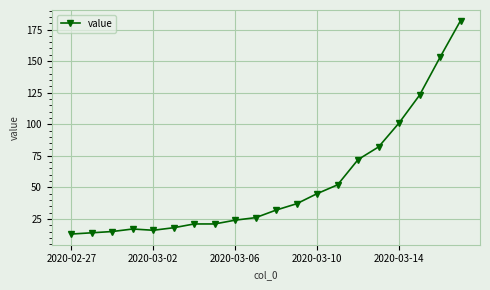

What is the sum of all values?

1064